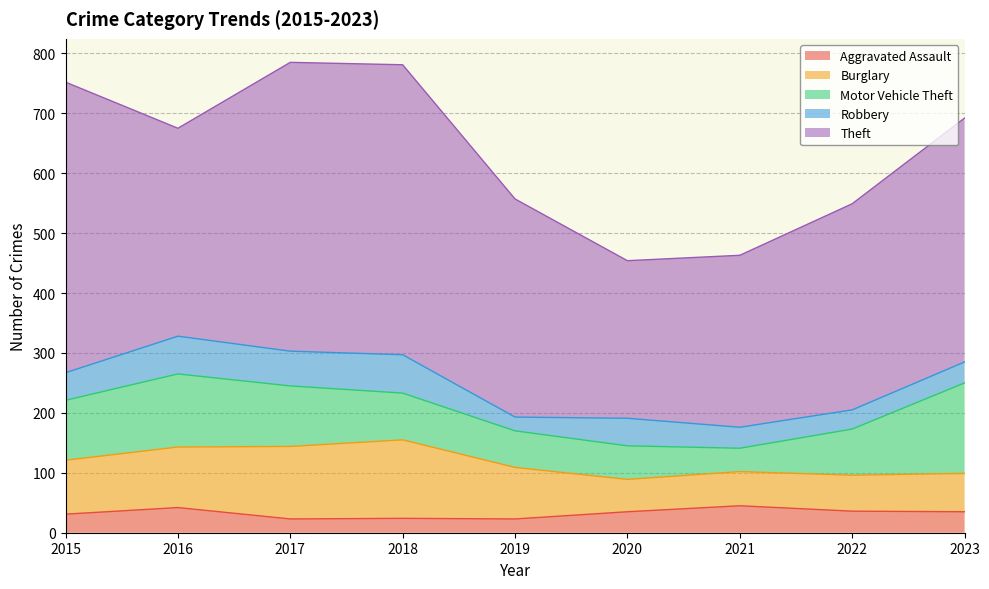

Which series has the widest spread of values?

Theft